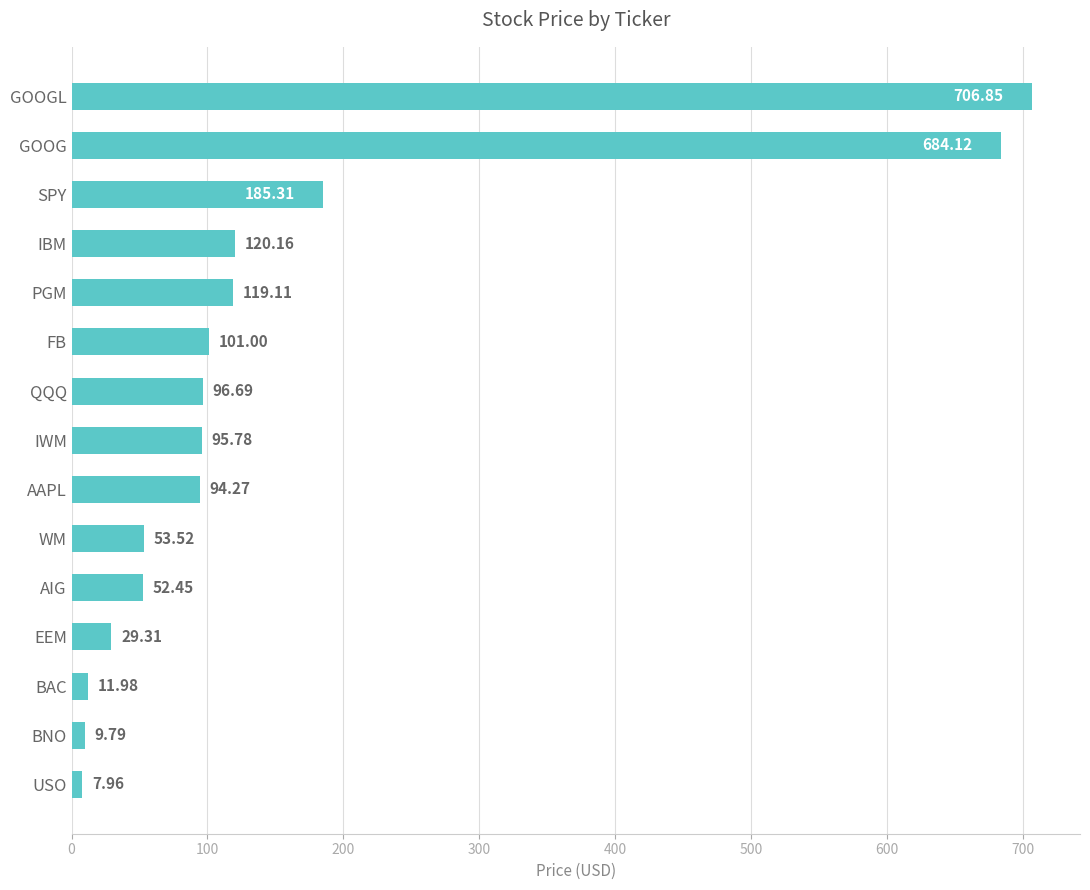

Where is the data nearest to the value 357?

SPY